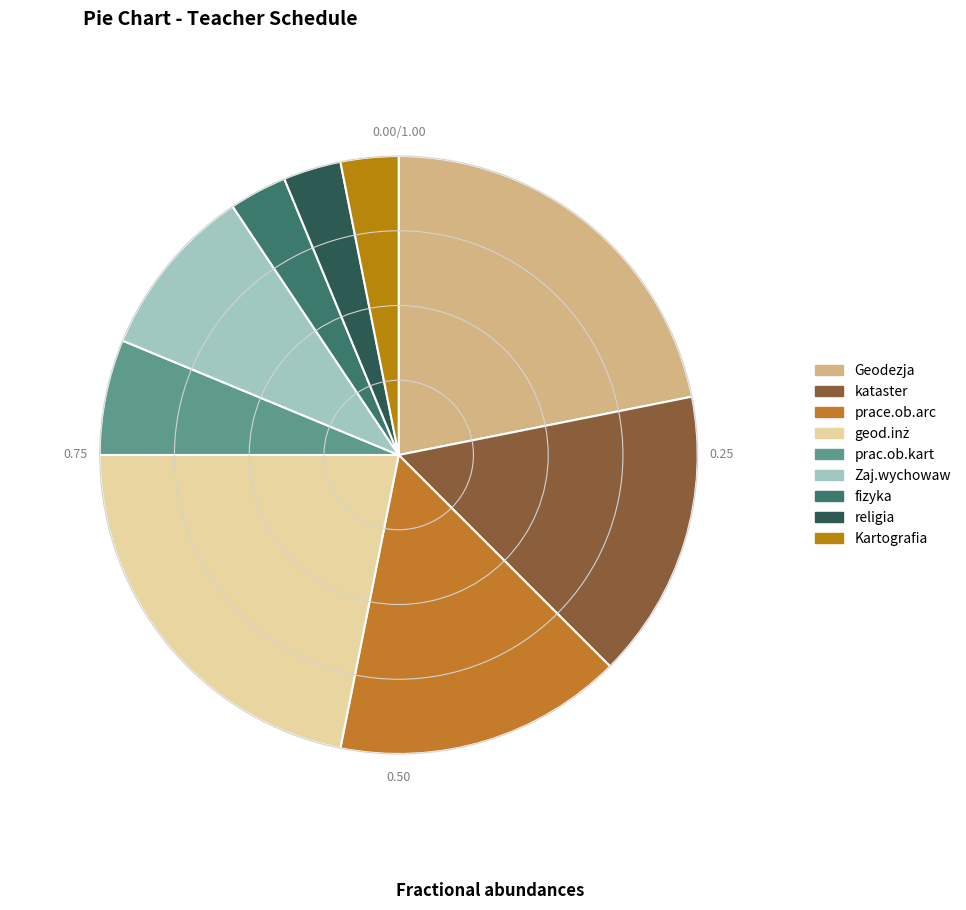

Is the sum of kataster and Kartografia greater than half?

No